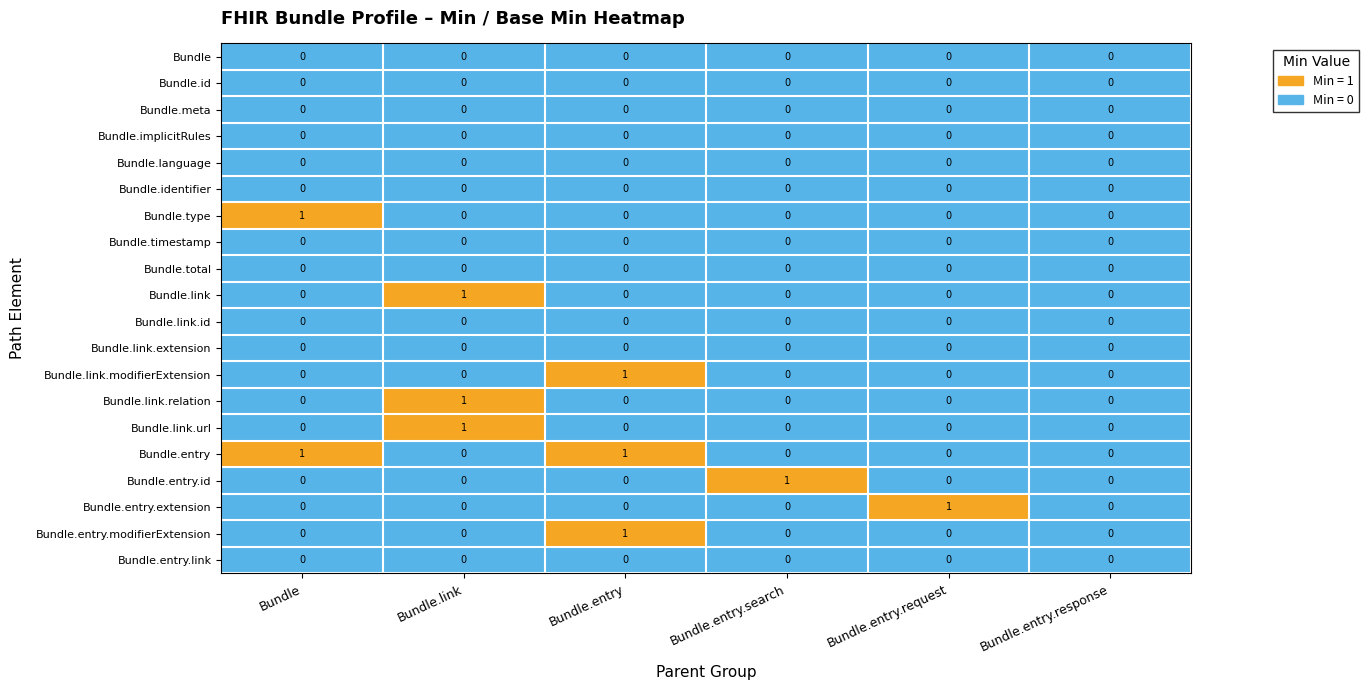

Which series has the largest total across all categories?

Bundle.entry